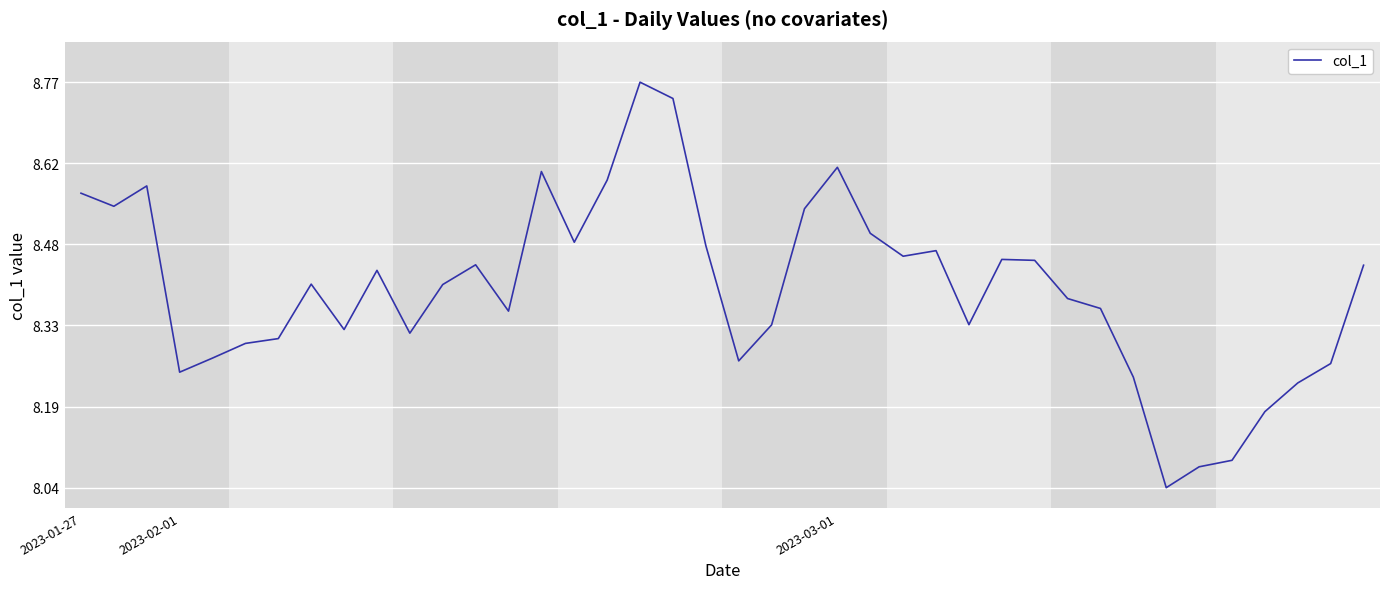

Reading left to right, transcribe all the data shown in this chart.

8.6	8.5	8.6	8.2	8.3	8.3	8.3	8.4	8.3	8.4	8.3	8.4	8.4	8.4	8.6	8.5	8.6	8.8	8.7	8.5	8.3	8.3	8.5	8.6	8.5	8.5	8.5	8.3	8.5	8.4	8.4	8.4	8.2	8.0	8.1	8.1	8.2	8.2	8.3	8.4